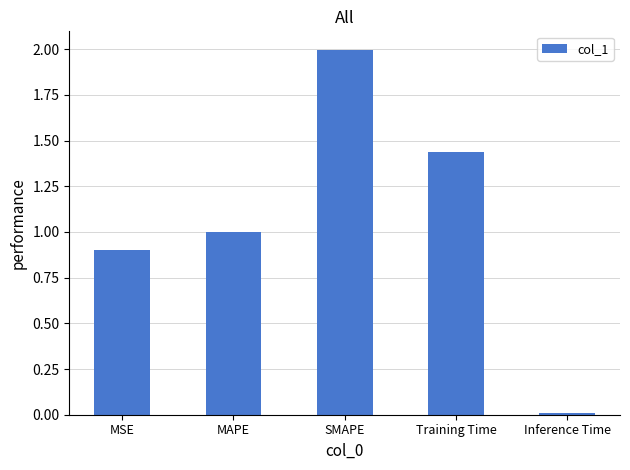

Is it true that the value at SMAPE is 3.2?

False